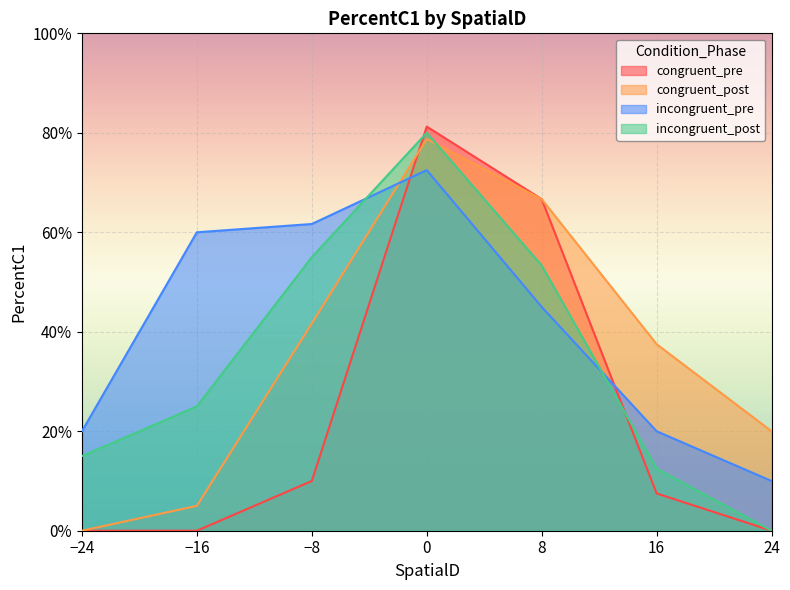

At 8, list the series in order from smallest to largest.

incongruent_pre, incongruent_post, congruent_pre, congruent_post